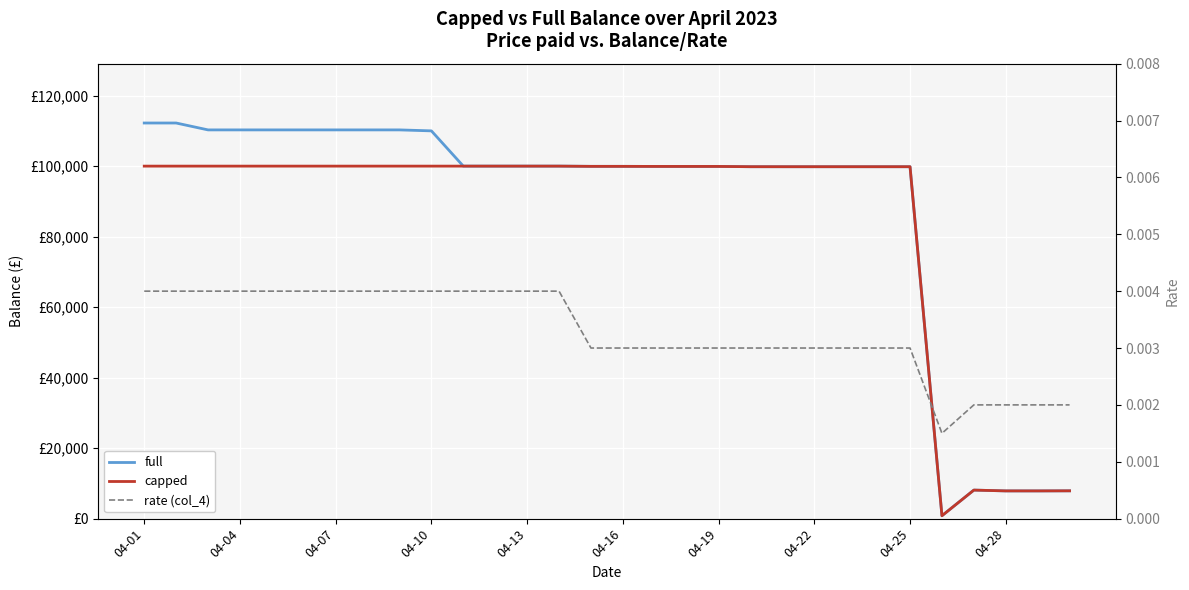

What is the lowest value of the full series?

825.5